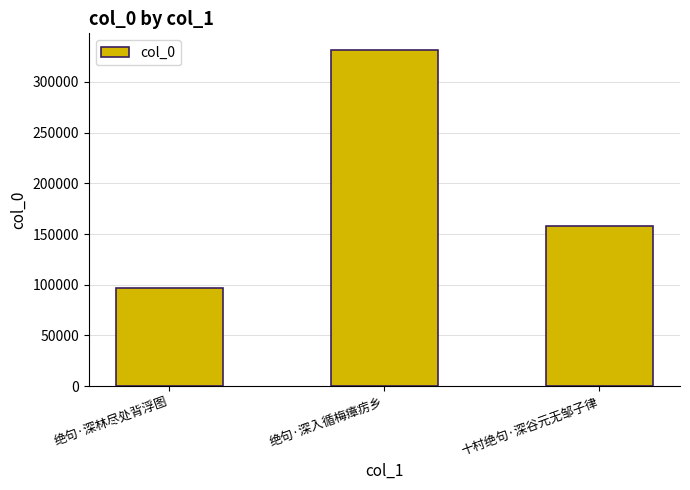

Count the number of categories in the chart.

3